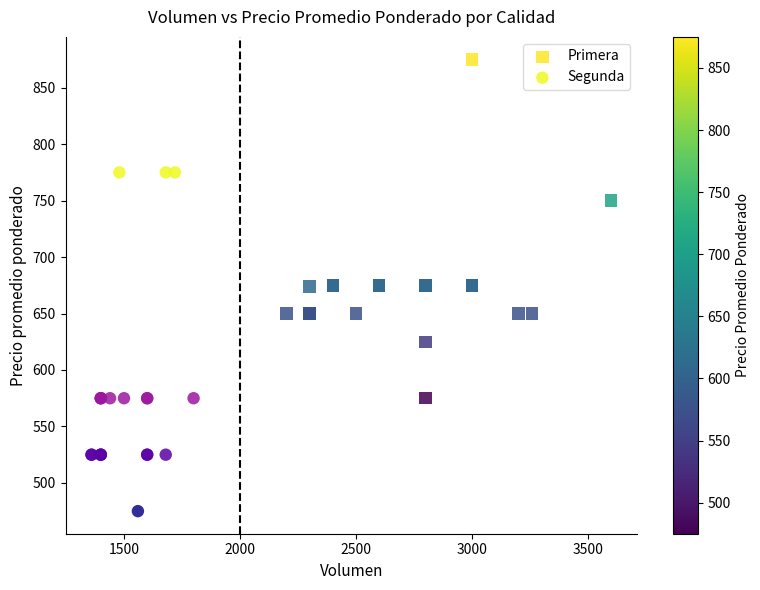

What are all the series names shown in the legend?

Primera, Segunda